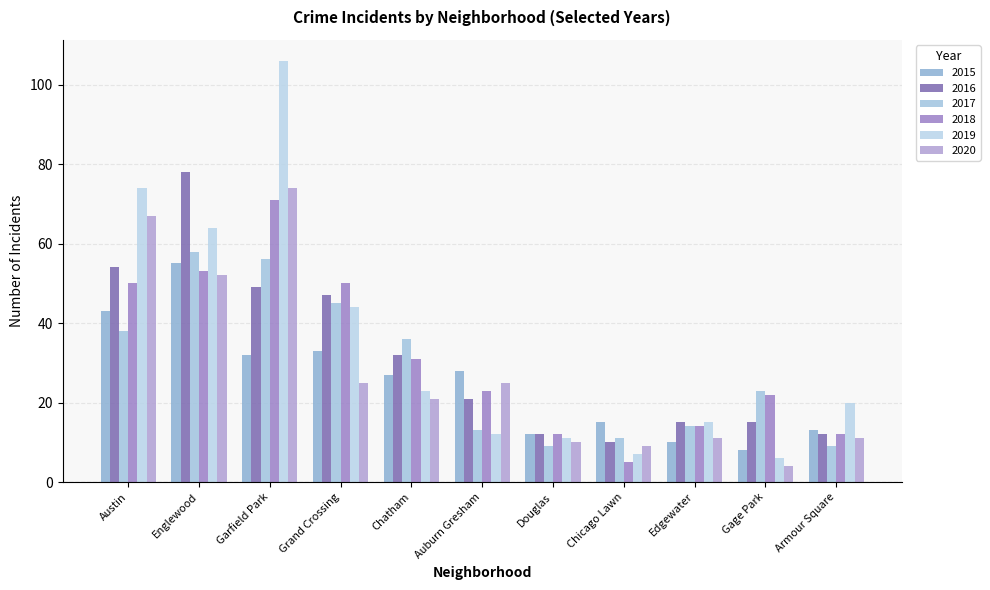

What is the difference between the maximum and minimum values in the 2019 series?

100